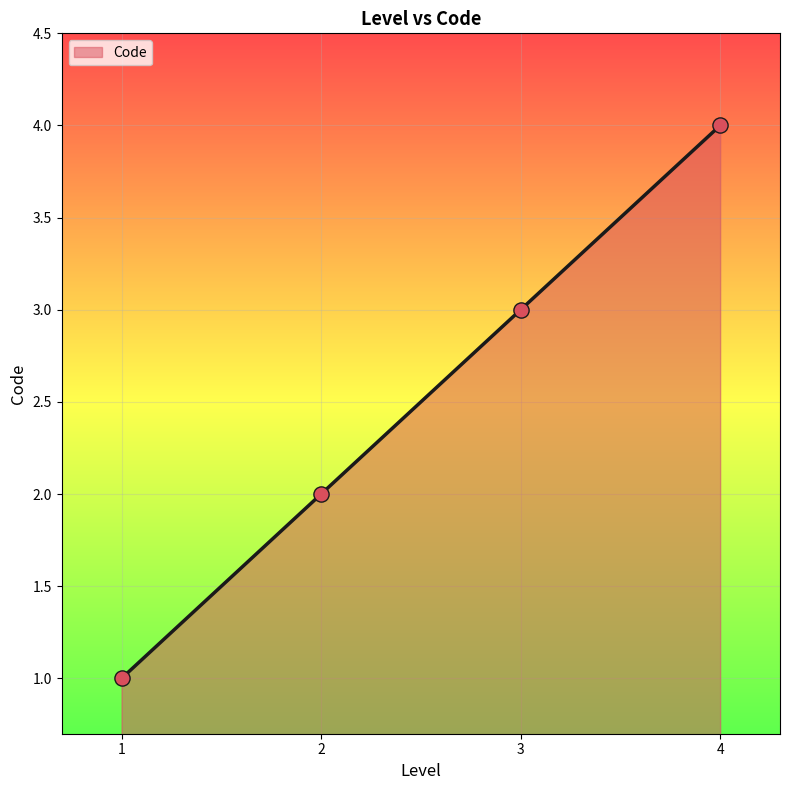

Which has a higher value, 2 or 4?

4